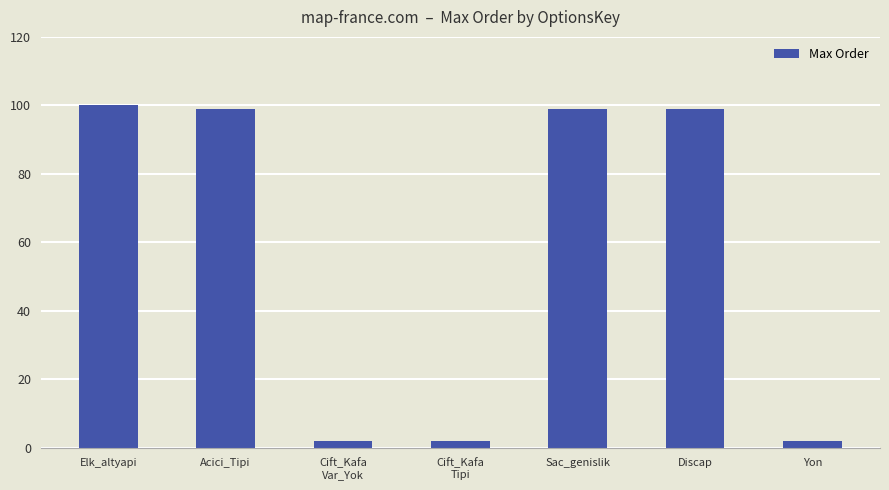

What is the maximum value shown in the chart?

100